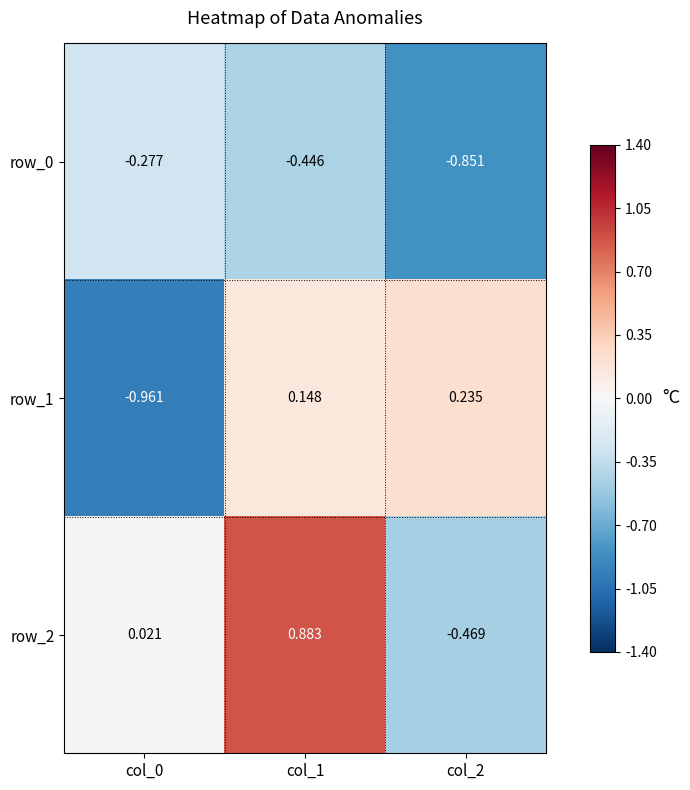

The row_0 series shows -0.9 at col_2. True or false?

True